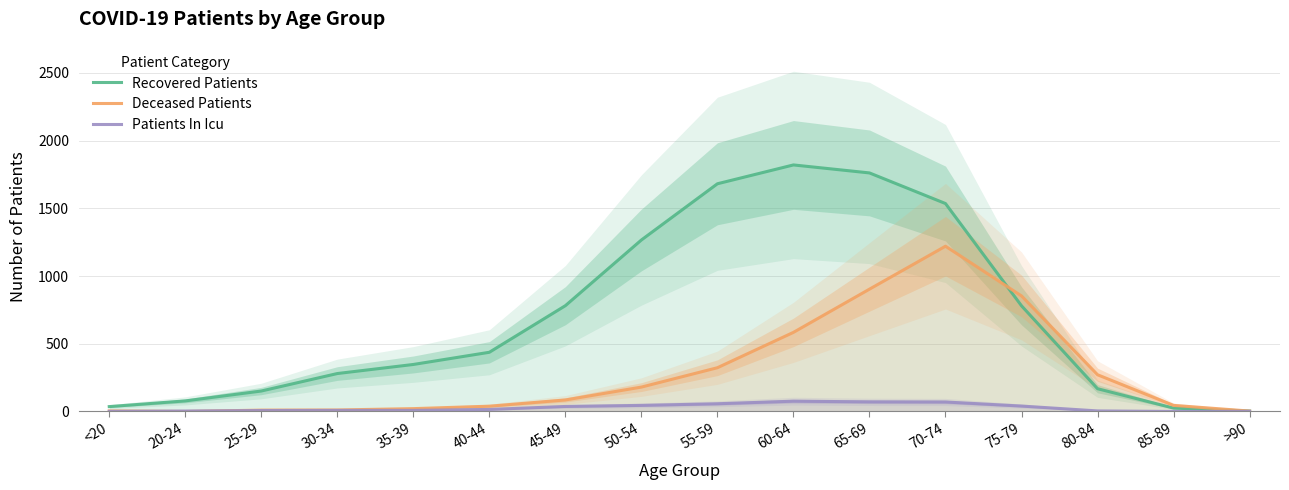

What is the average value of the Patients In Icu series?

28